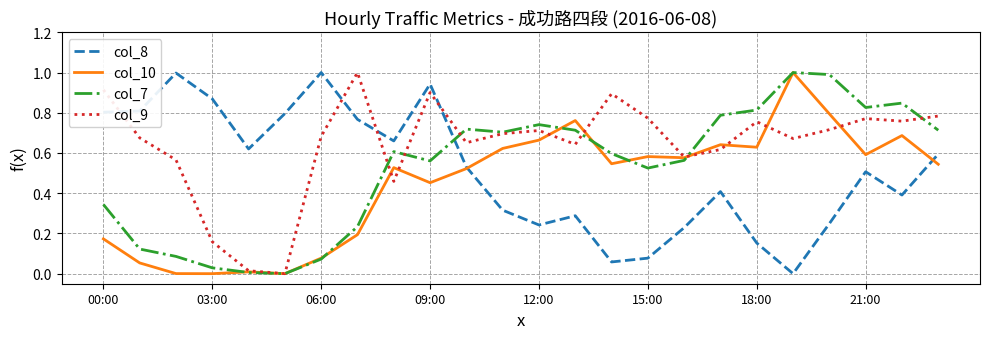

Is this an area chart (filled region under the line)?

No